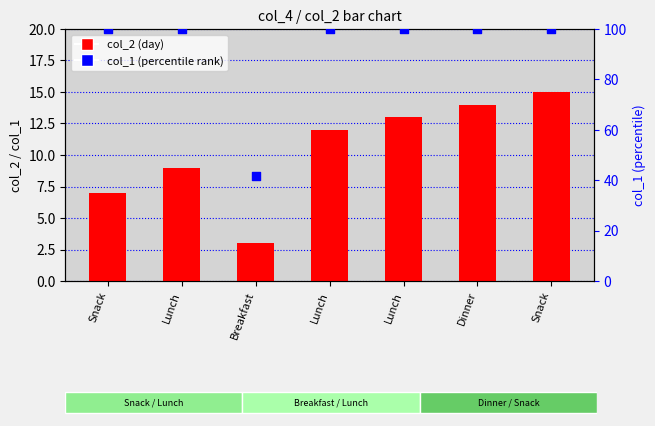

Which series has the widest spread of Y values?

col_1 (percentile rank)